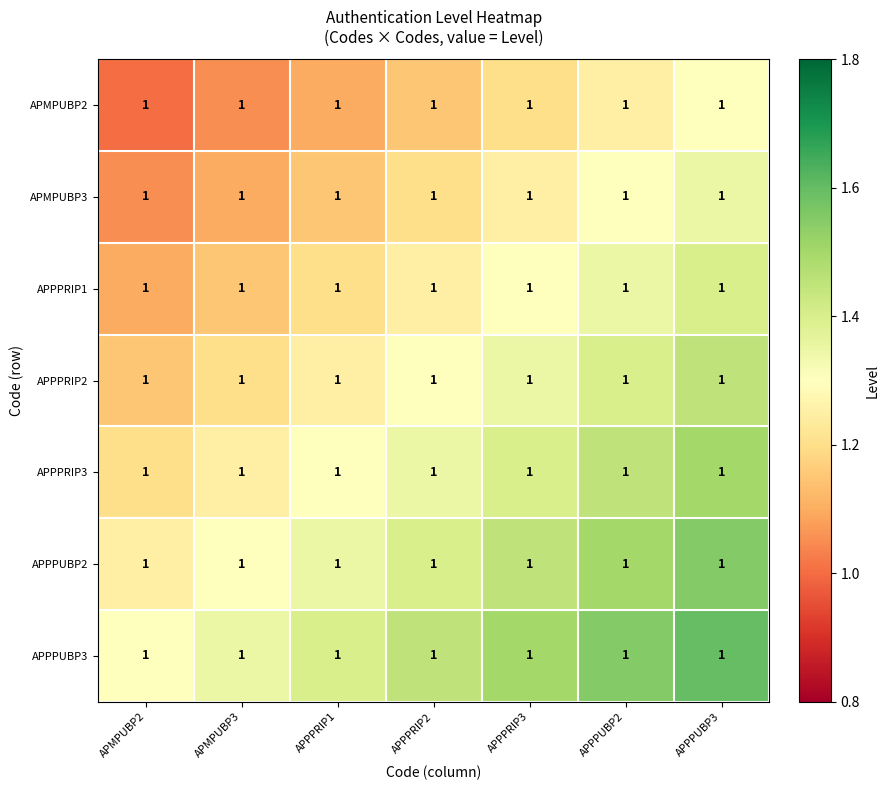

Rank the series by their maximum value, from lowest to highest.

APMPUBP2, APMPUBP3, APPPRIP1, APPPRIP2, APPPRIP3, APPPUBP2, APPPUBP3